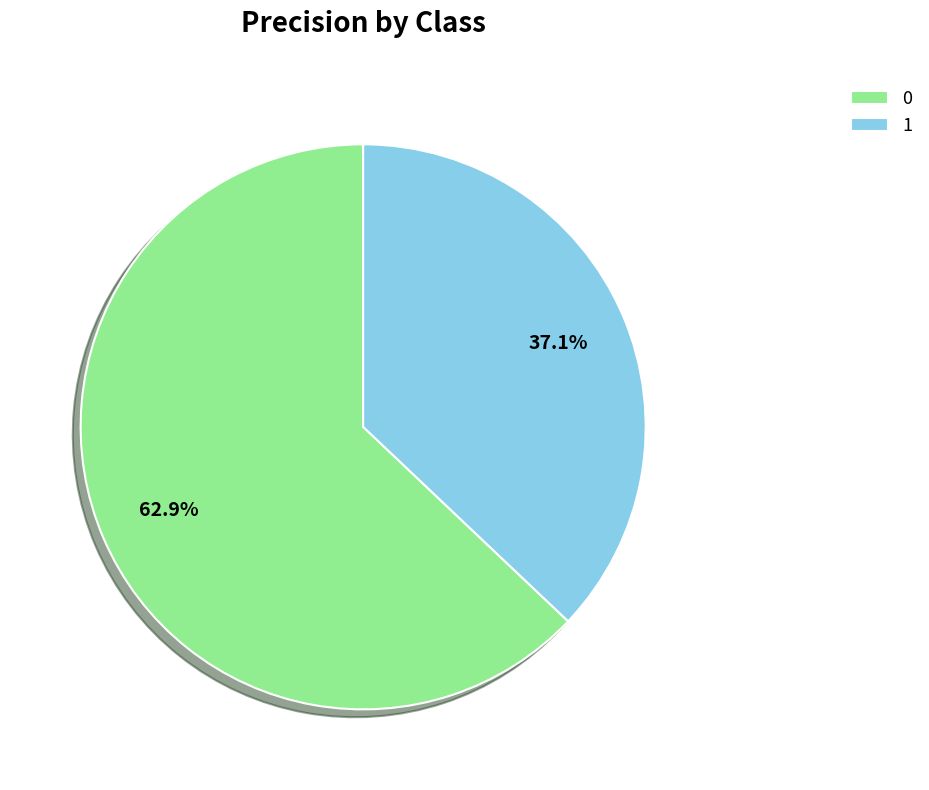

Do 1 and 0 together represent more than half of the pie?

Yes